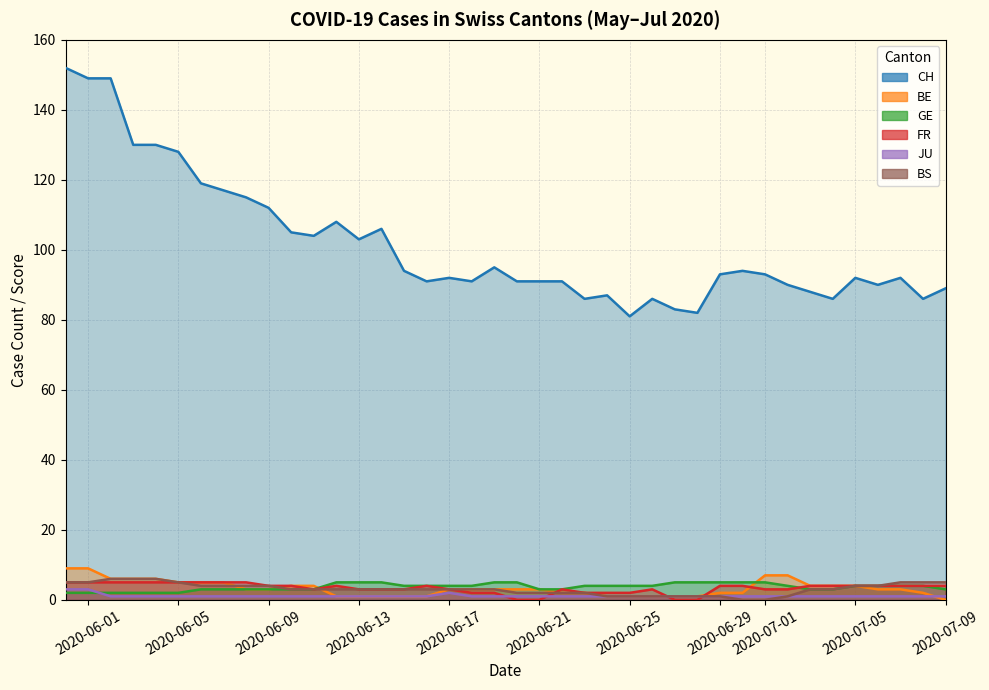

What is the difference between the maximum and minimum values in the FR series?

5